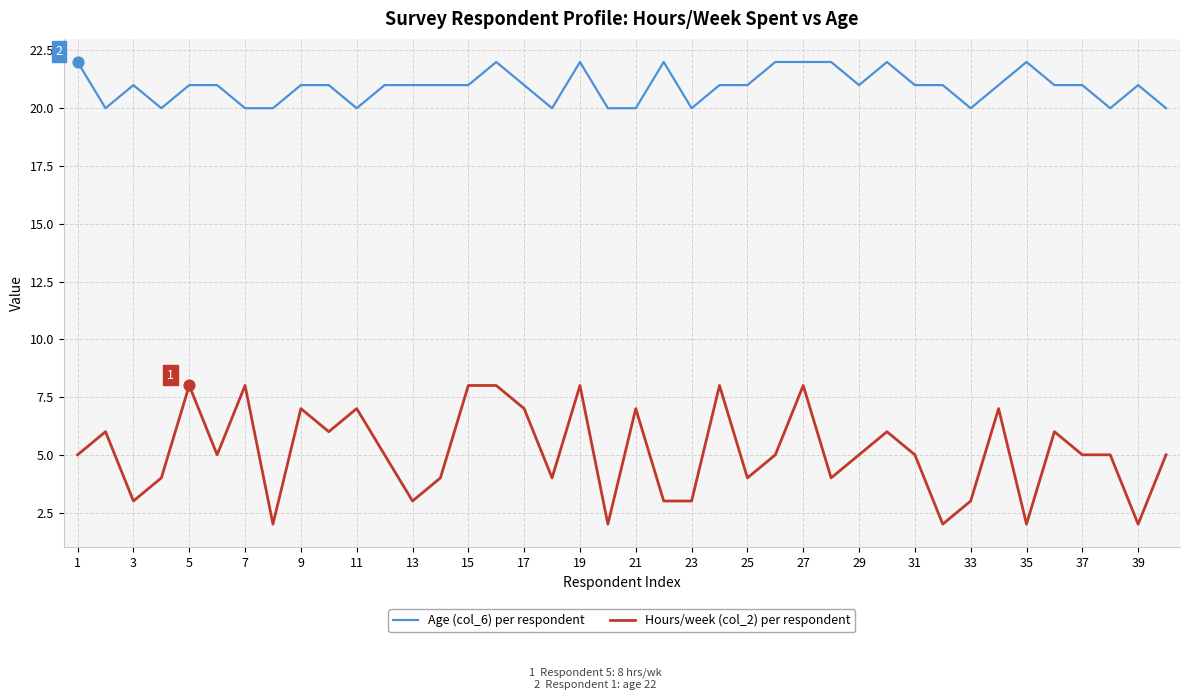

What are all the series names shown in the legend?

Age (col_6) per respondent, Hours/week (col_2) per respondent